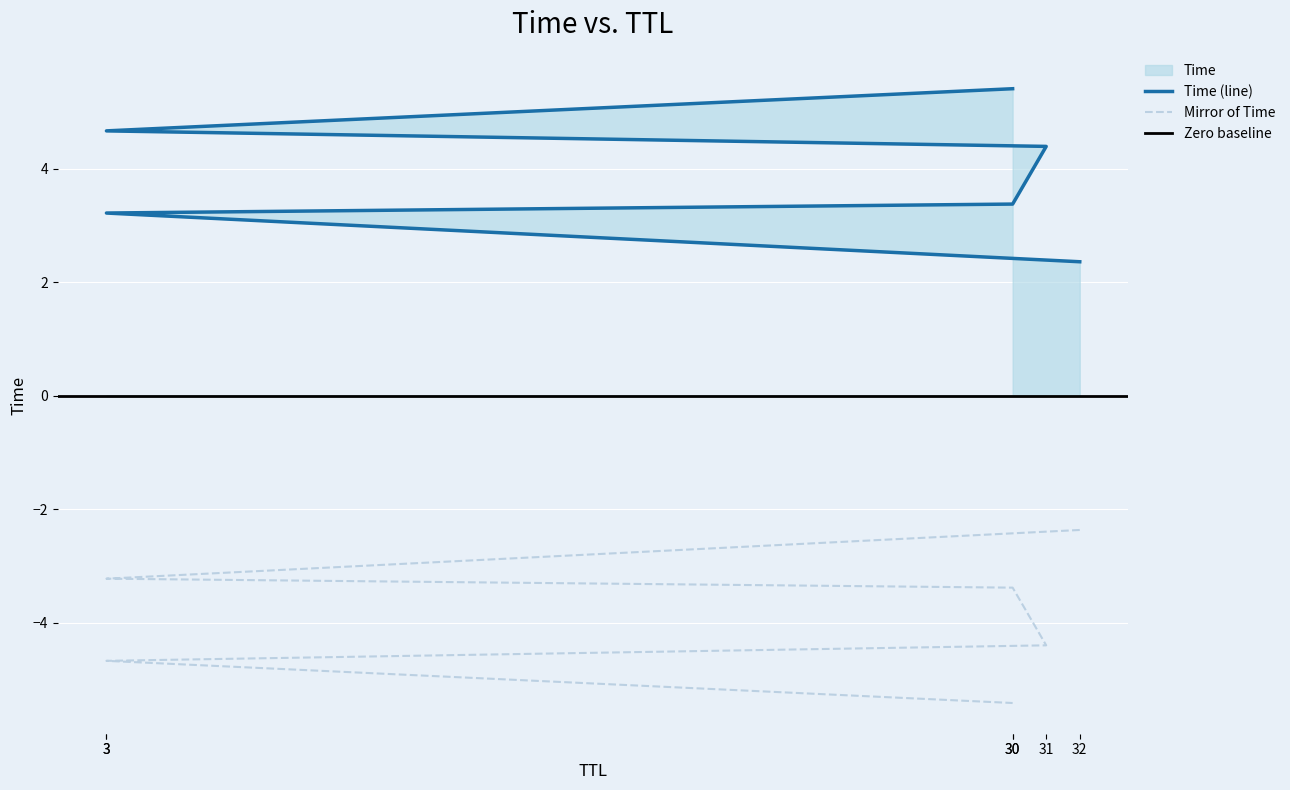

What is the label of the 2nd point from the right?

3